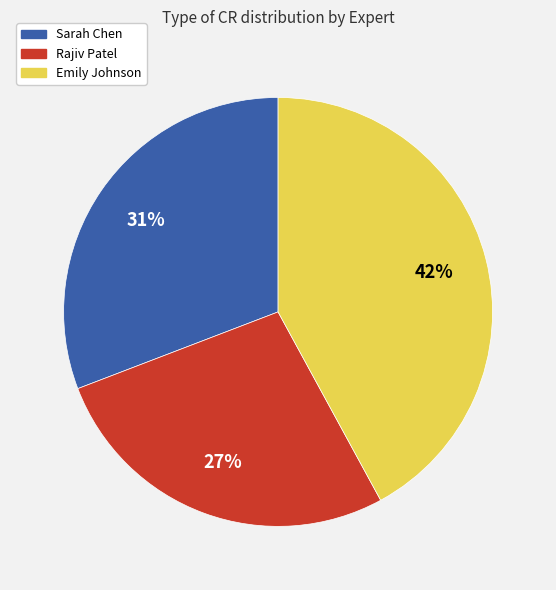

To the nearest percent, what is the difference between the largest and smallest slice percentages?

15%